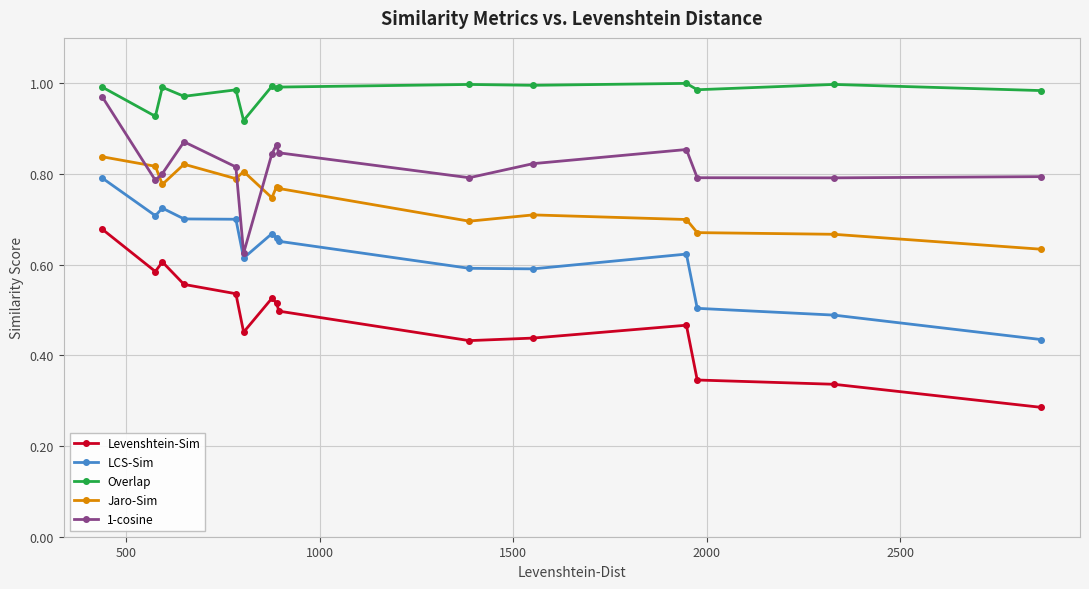

What is the sum of all 1-cosine values?

12.3